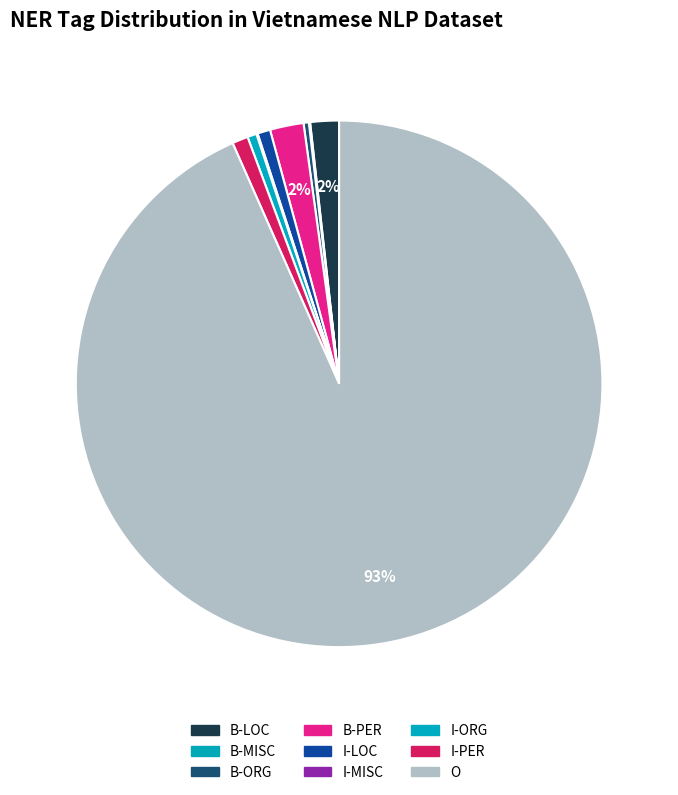

What is the change in value from B-LOC to I-ORG?

-3896